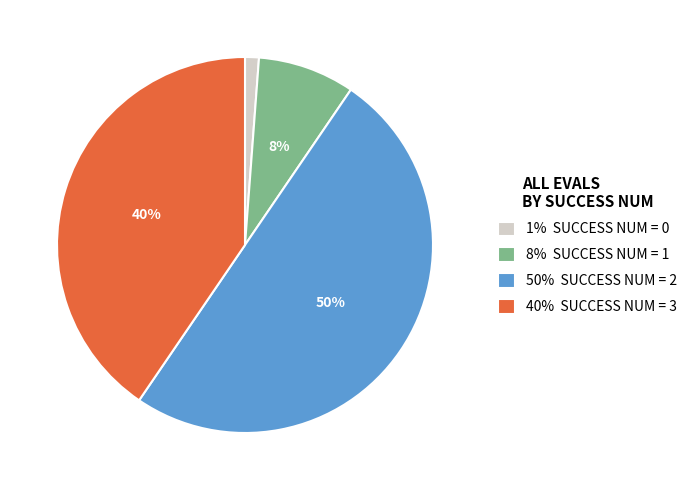

Does 1% SUCCESS NUM = 0 represent more than half of the total?

No